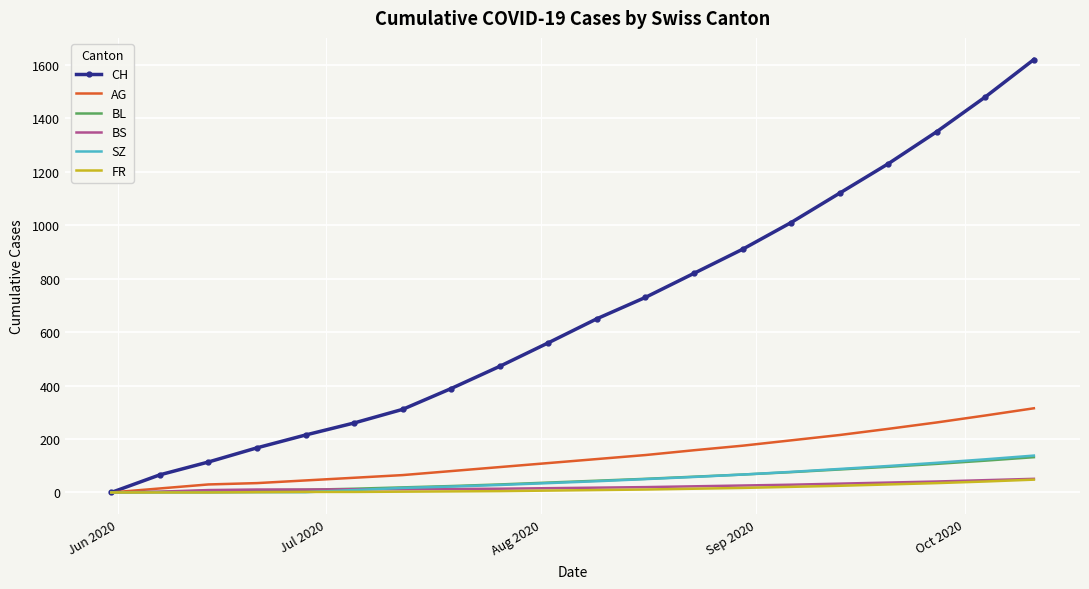

What is the maximum value shown in the chart?

1620